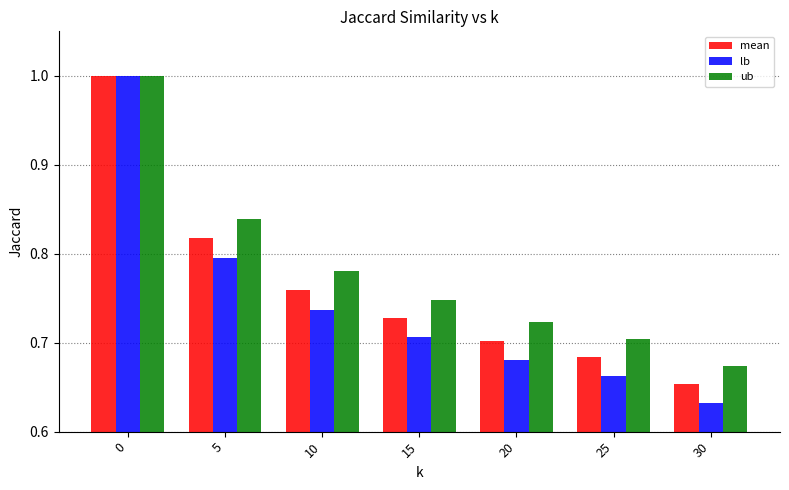

At which category does the chart reach its minimum across all series?

30